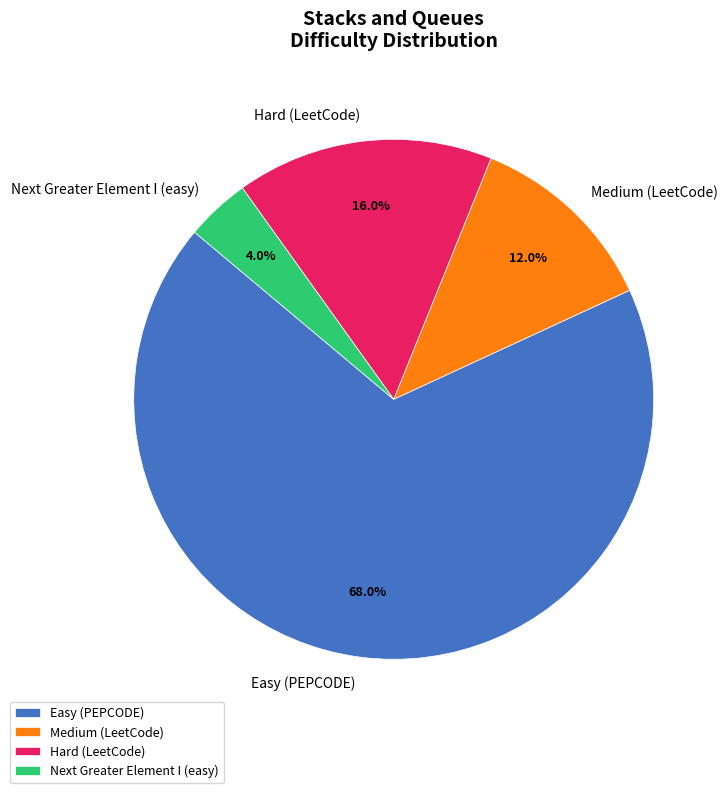

Is there a majority slice in this chart?

Yes